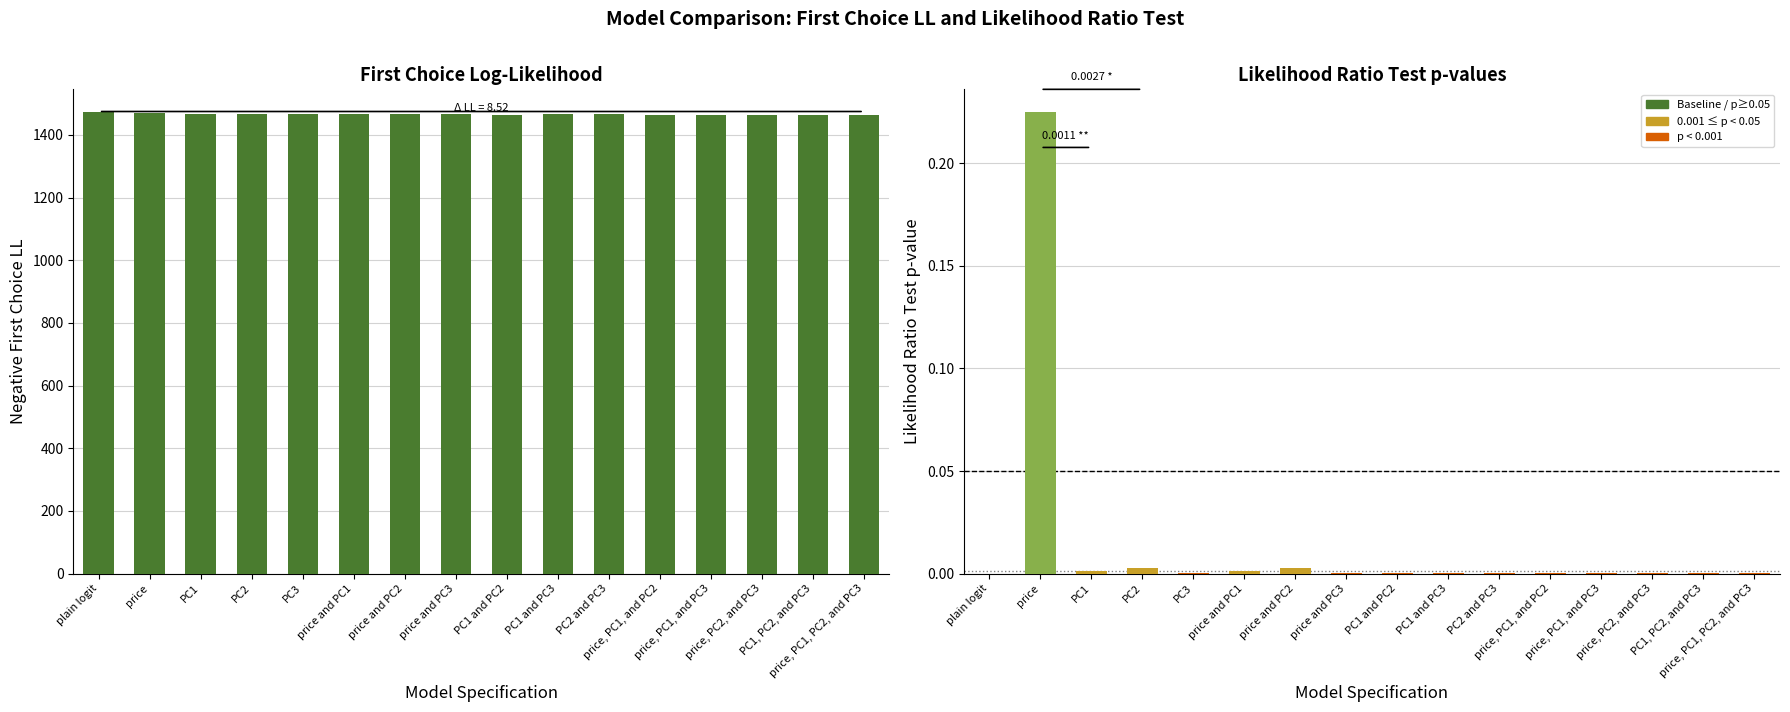

What is the label of the 13th bar from the left?

price, PC1, and PC3